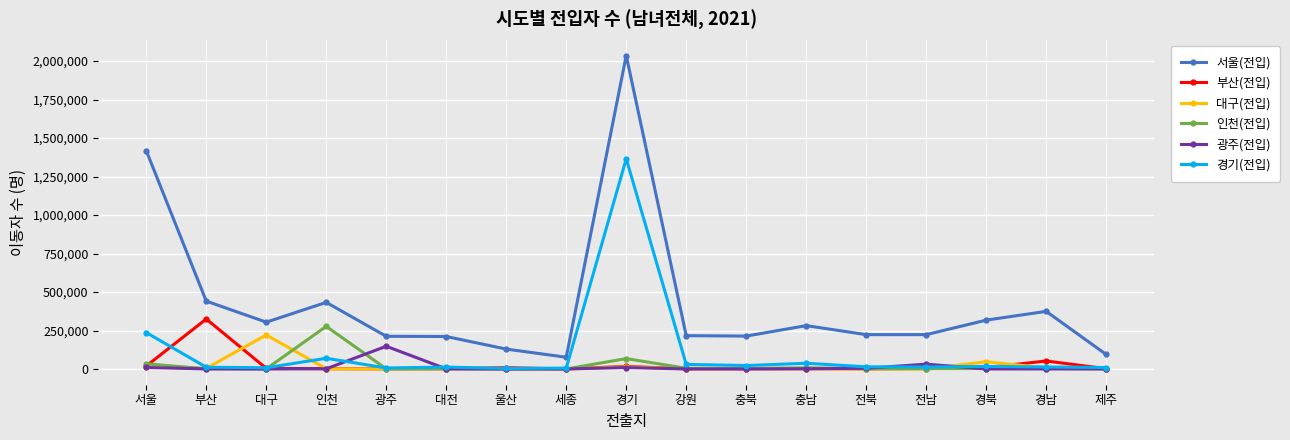

In 인천(전입), how many points are lower than both neighbors (excluding endpoints)?

5